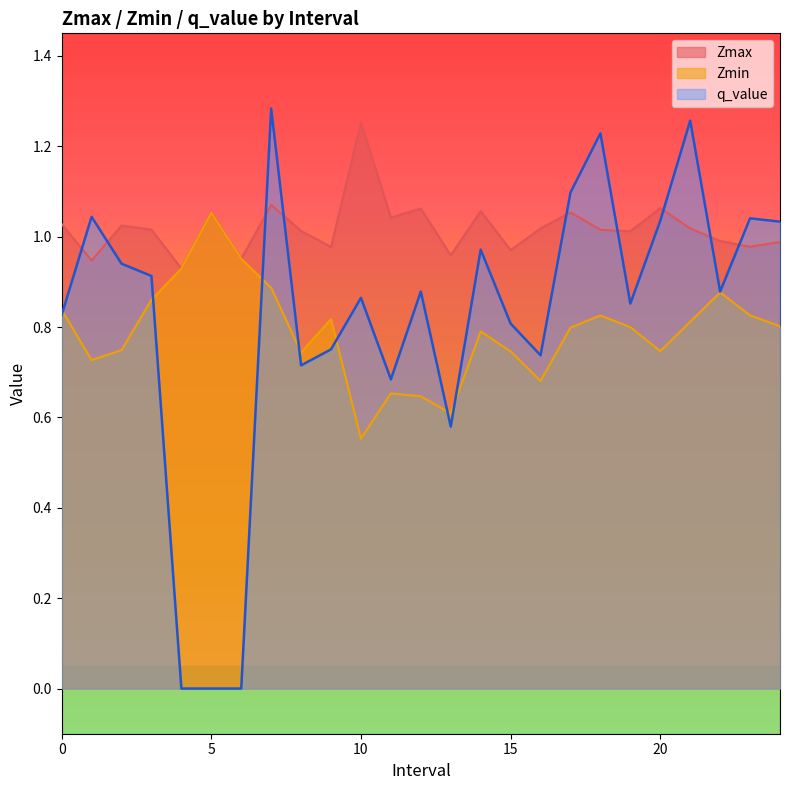

Where is Zmin nearest to the value 0?

10